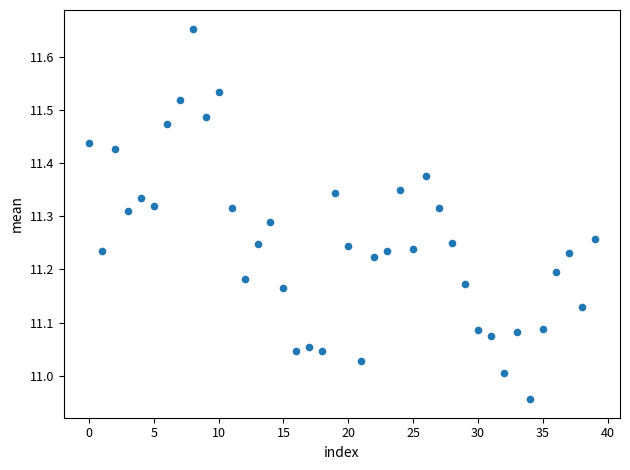

What is the range of Y values (max minus min)?

0.7